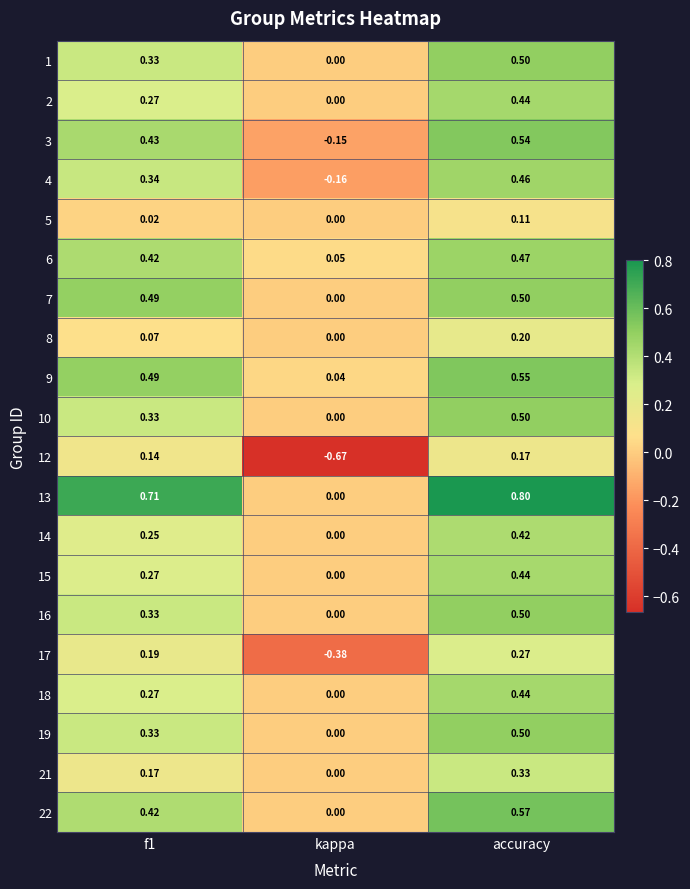

Which series has the widest spread of values?

12